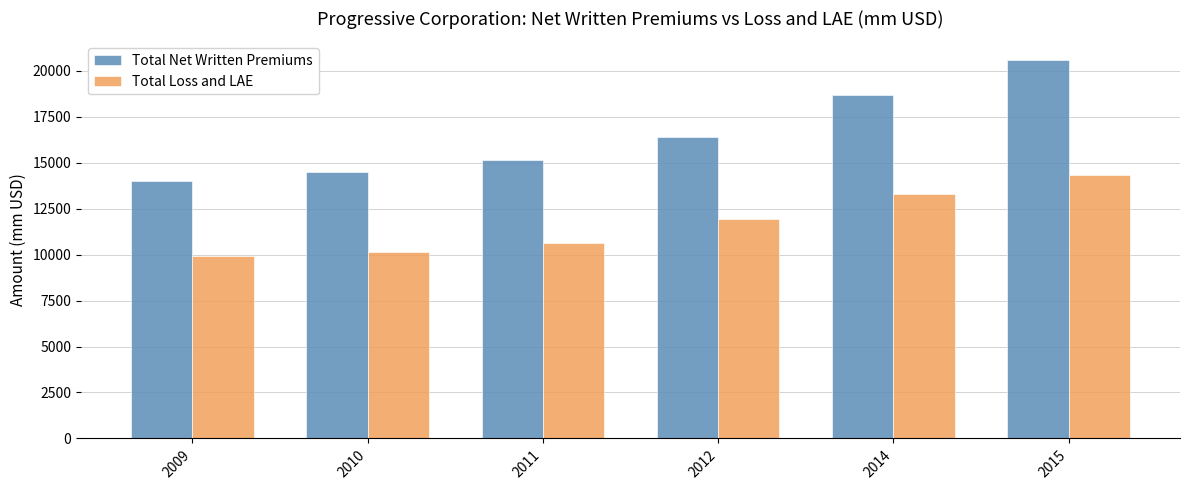

True or false: Total Loss and LAE has a value of 14342.0 at 2015.

True